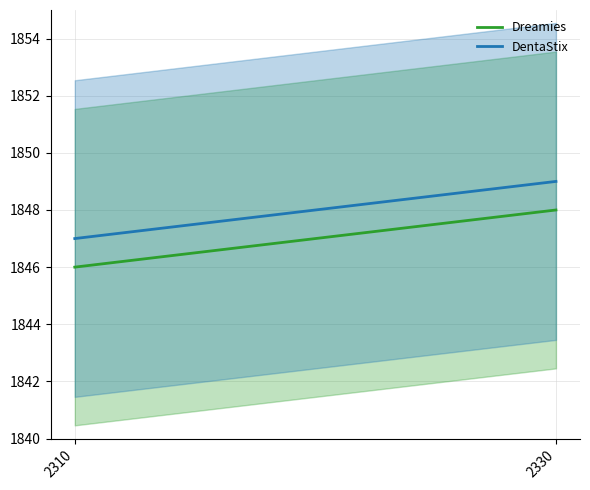

Which category has the highest value in the DentaStix series?

2330